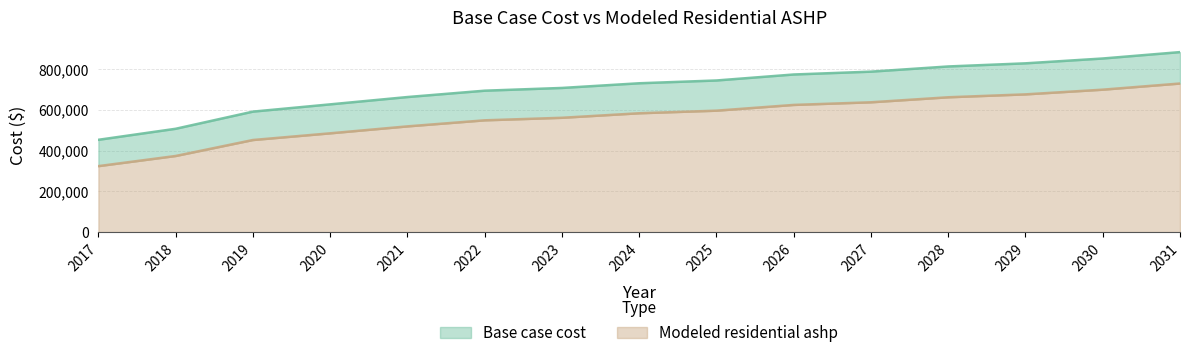

At which label does Modeled residential ashp first exceed 584088?

2024